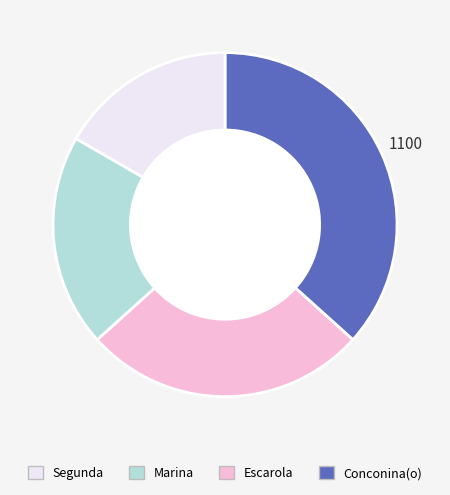

Does any single category account for the majority?

No